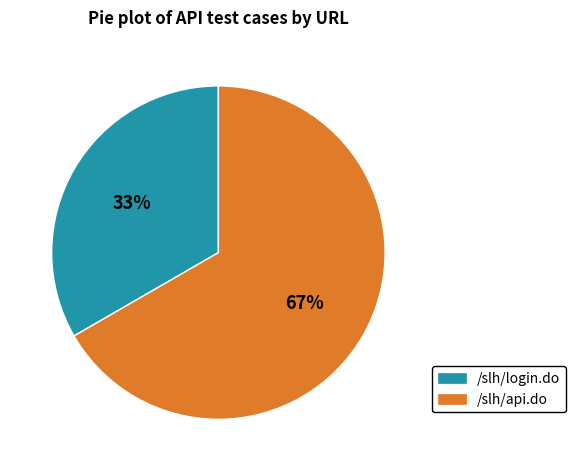

Is it true that /slh/api.do is 61% of the pie?

False